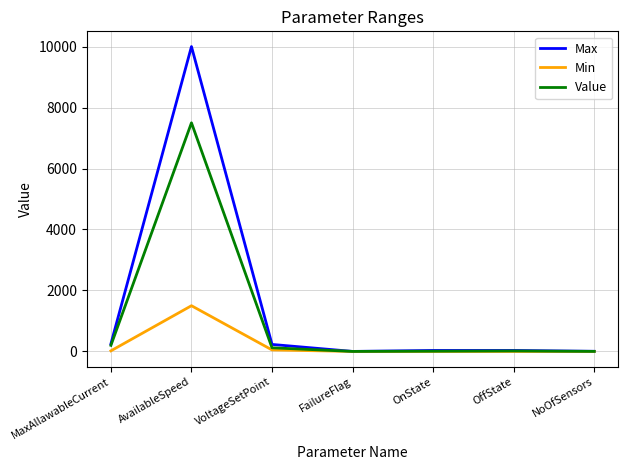

What is the average value of the Max series?

1507